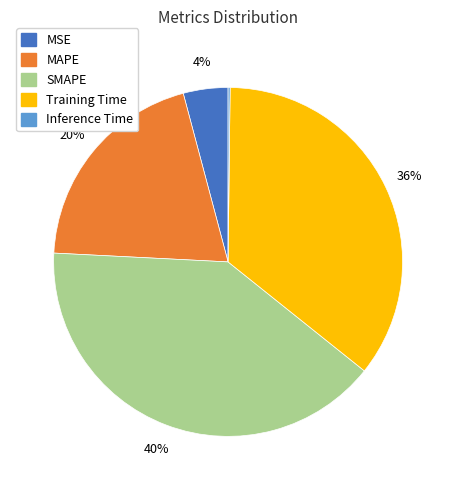

The SMAPE slice represents 46% of the pie. True or false?

False